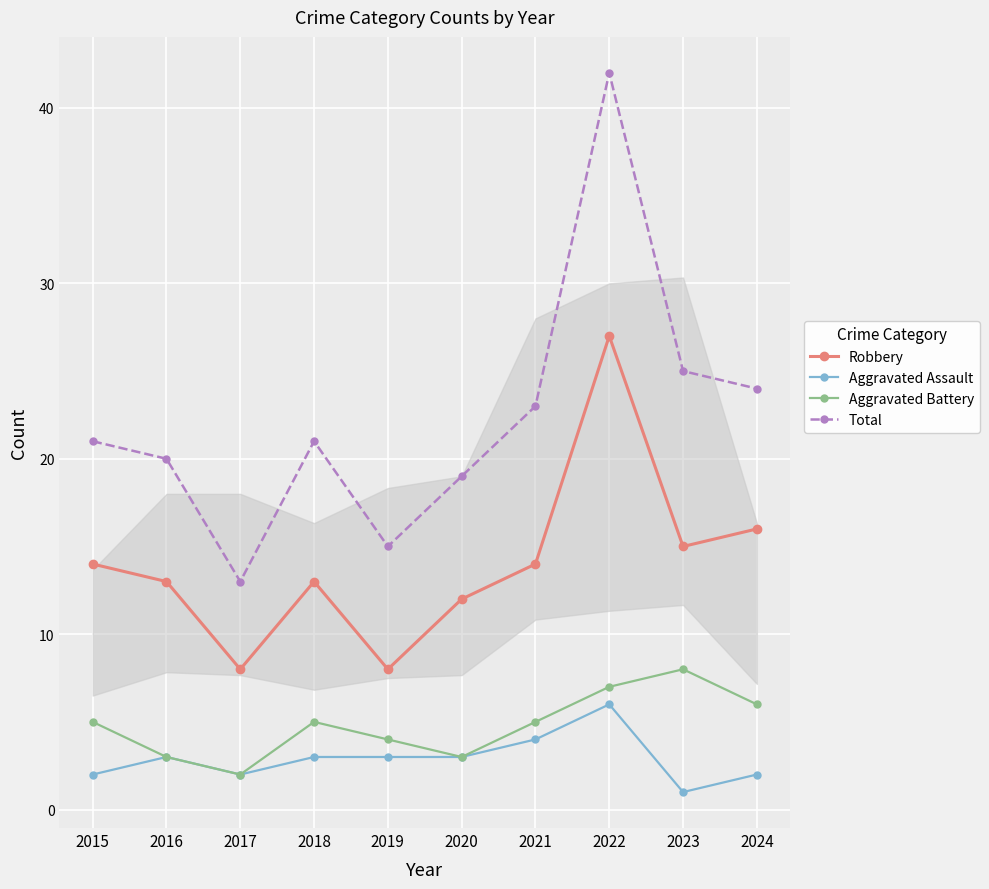

Is it true that Aggravated Battery equals 5 at 2020?

False